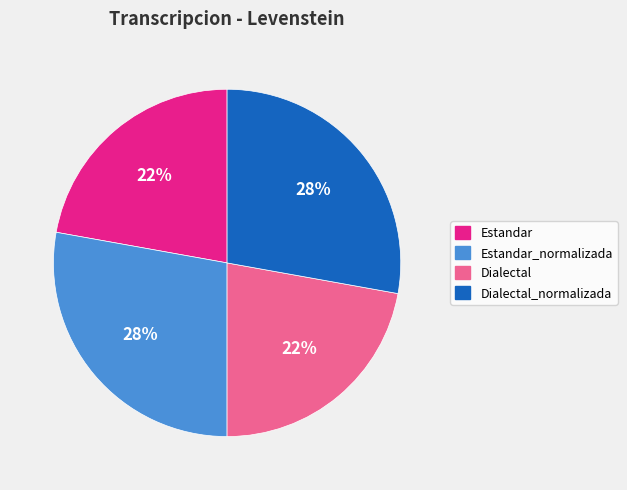

Does any single category account for the majority?

No